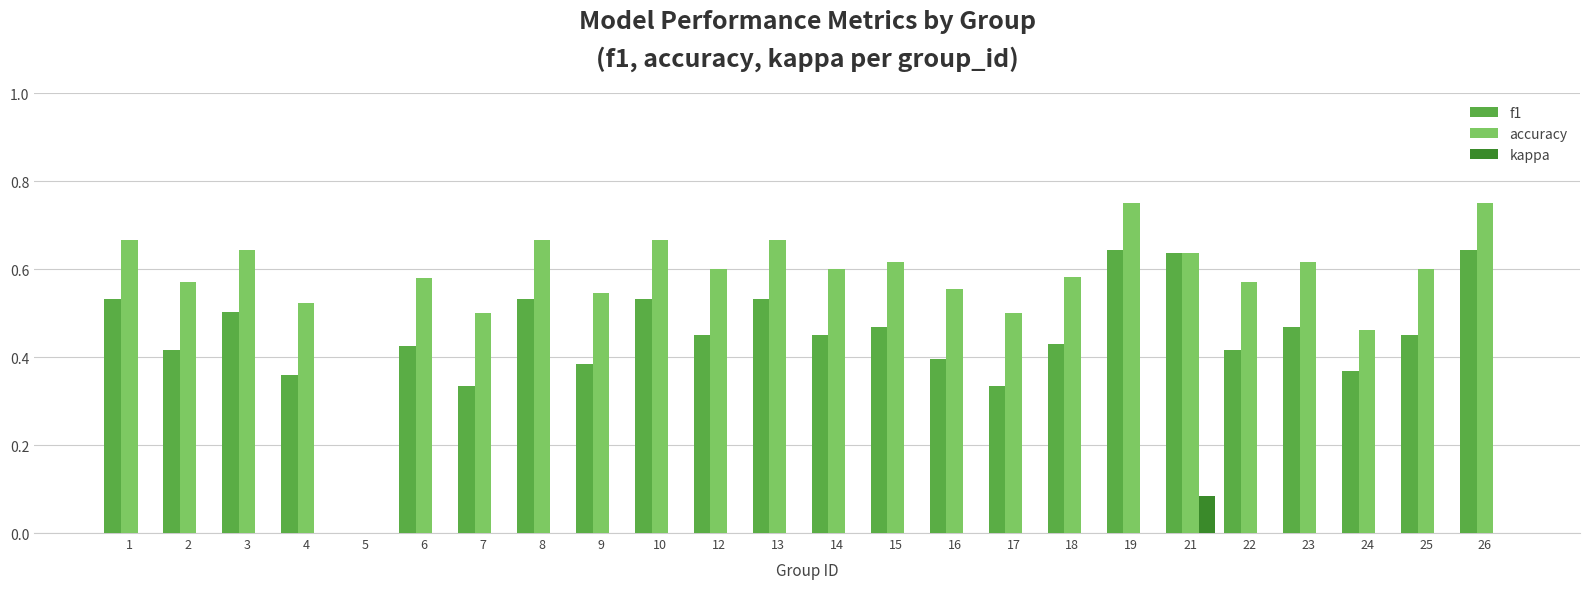

Reading left to right, extract all data points from this chart.

f1: 1=0.5	2=0.4	3=0.5	4=0.4	5=0.0	6=0.4	7=0.3	8=0.5	9=0.4	10=0.5	12=0.5	13=0.5	14=0.5	15=0.5	16=0.4	17=0.3	18=0.4	19=0.6	21=0.6	22=0.4	23=0.5	24=0.4	25=0.5	26=0.6
accuracy: 1=0.7	2=0.6	3=0.6	4=0.5	5=0.0	6=0.6	7=0.5	8=0.7	9=0.5	10=0.7	12=0.6	13=0.7	14=0.6	15=0.6	16=0.6	17=0.5	18=0.6	19=0.8	21=0.6	22=0.6	23=0.6	24=0.5	25=0.6	26=0.8
kappa: 1=0.0	2=0.0	3=0.0	4=0.0	5=0.0	6=0.0	7=0.0	8=0.0	9=0.0	10=0.0	12=0.0	13=0.0	14=0.0	15=0.0	16=0.0	17=0.0	18=0.0	19=0.0	21=0.1	22=0.0	23=0.0	24=-0.1	25=0.0	26=0.0